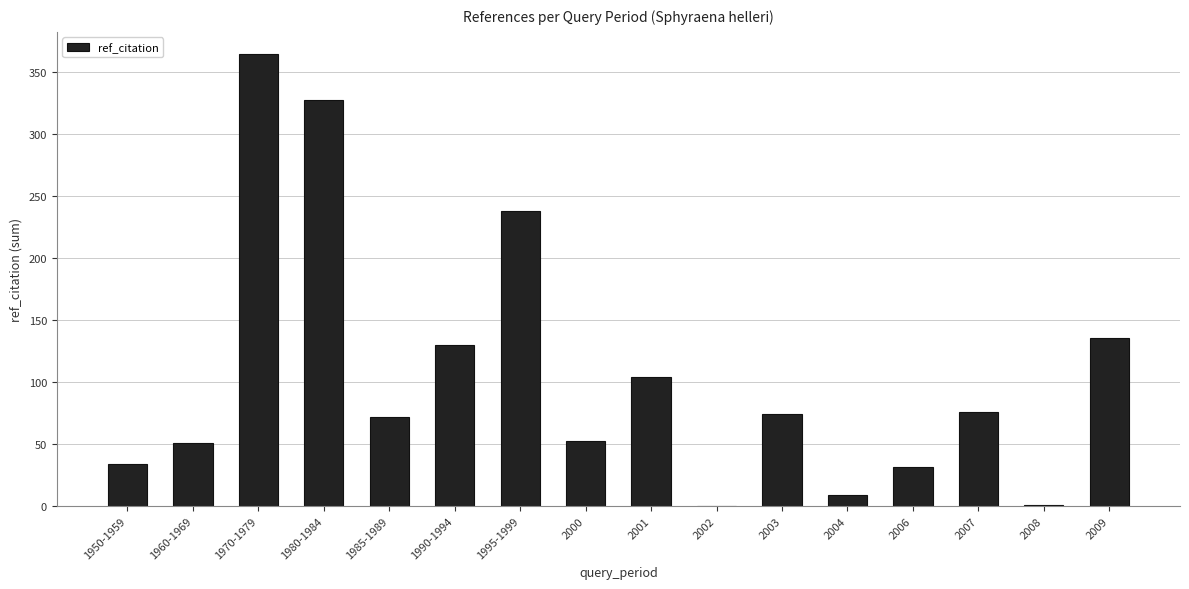

What is the sum of the values at 1990-1994 and 1985-1989?

202